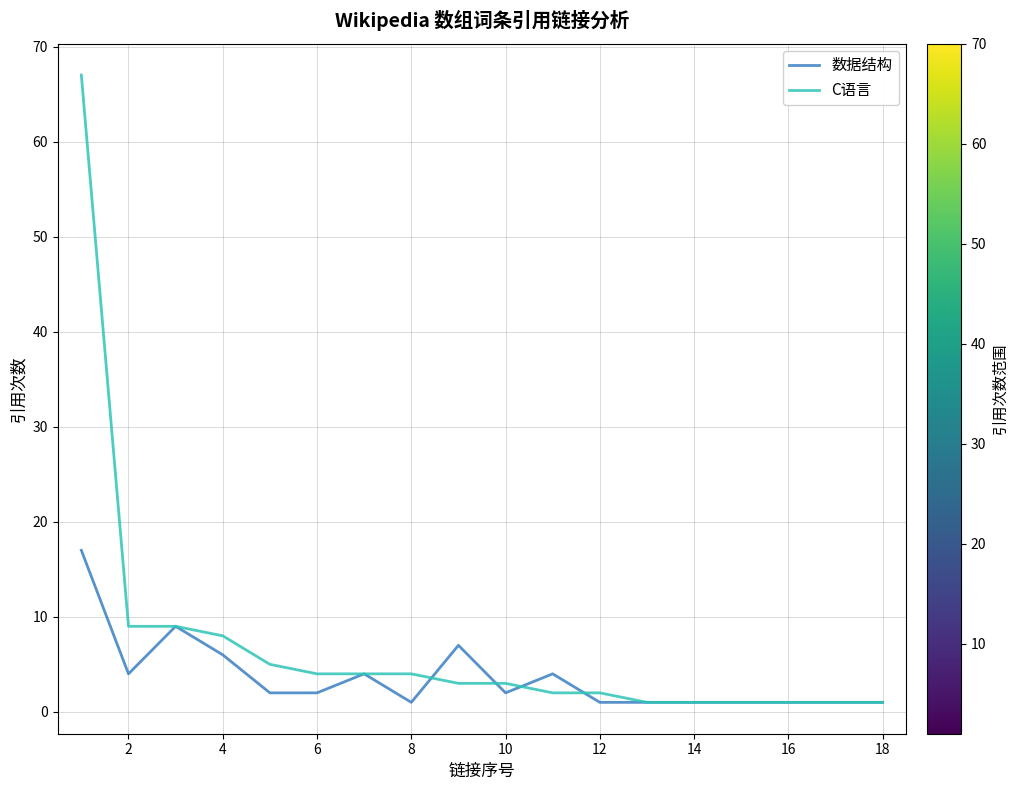

True or false: C语言 and 数据结构 intersect in this chart.

True